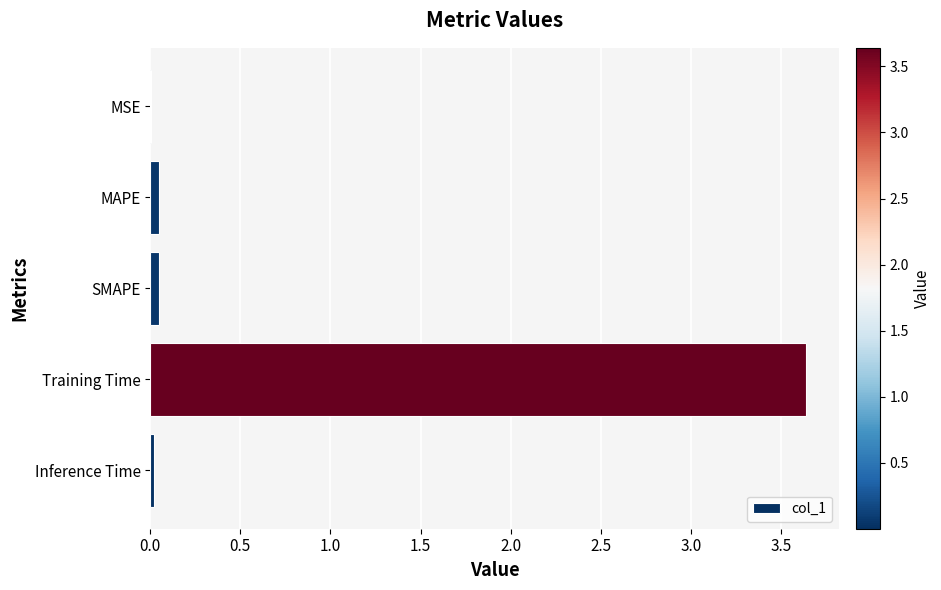

Are the bars horizontal?

Yes